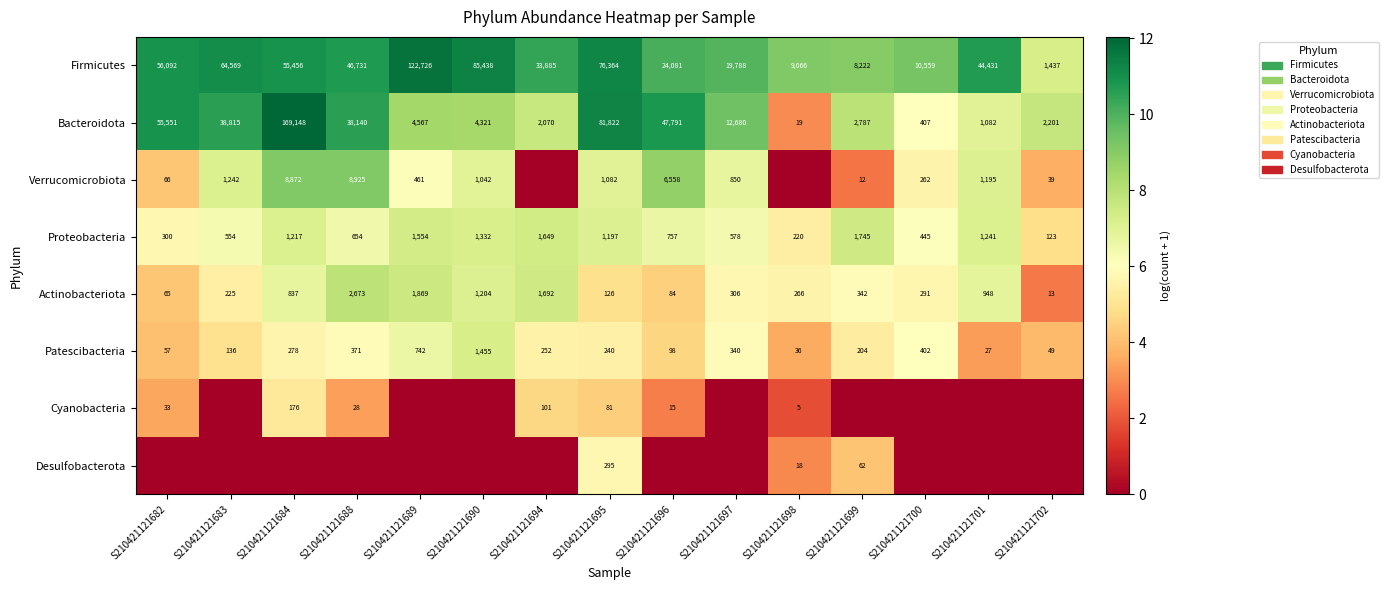

How many distinct data groups are displayed?

8